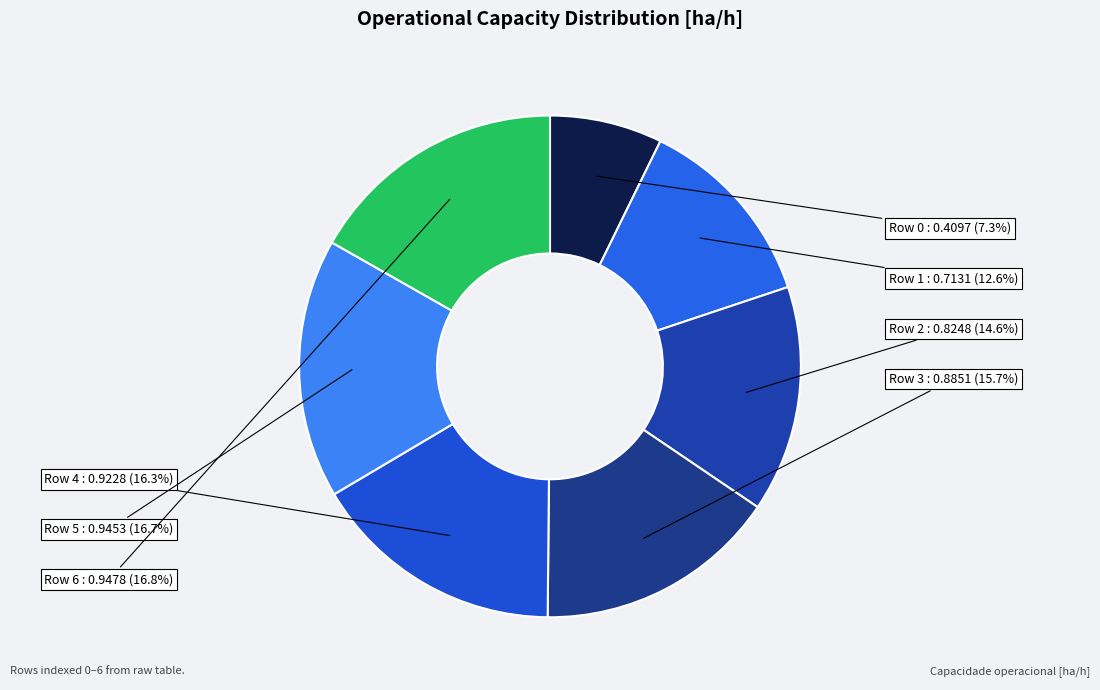

Which category has the smallest portion of the pie?

Row 0